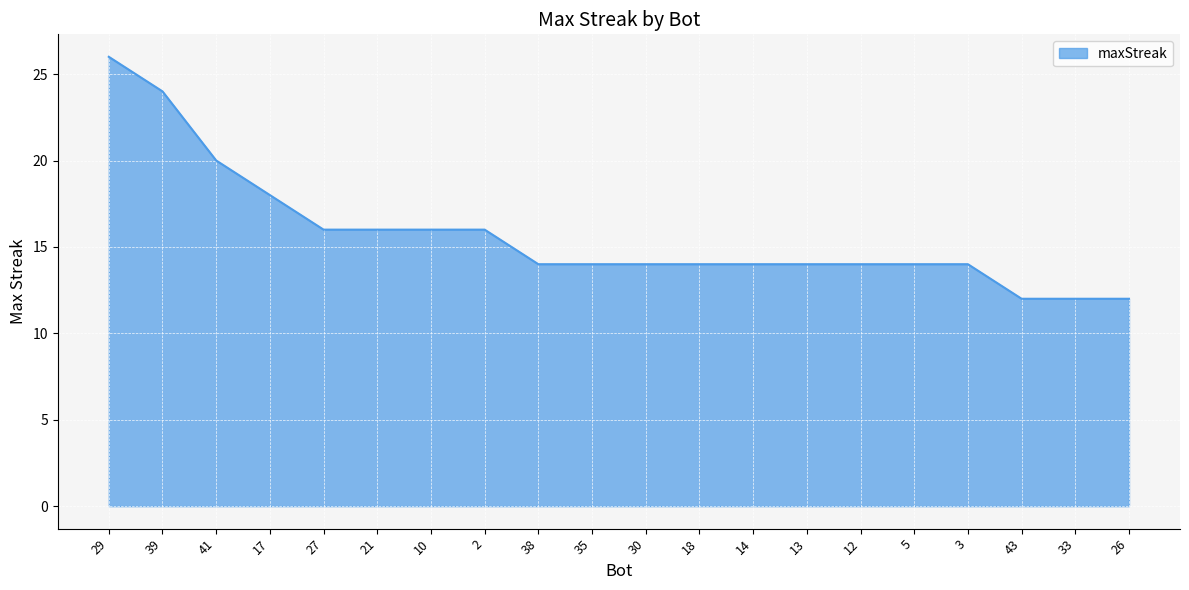

Does the chart display data point markers on the line(s)?

No